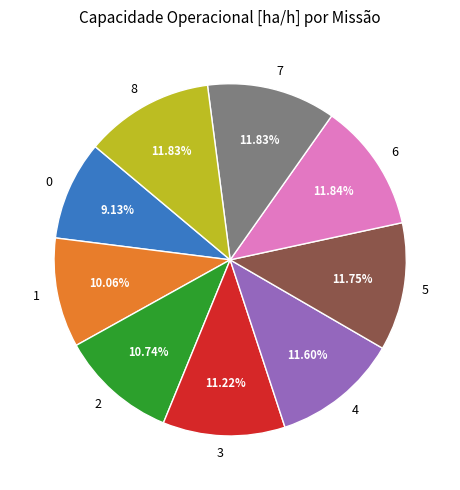

What percentage is the 4 slice, to the nearest percent?

12%